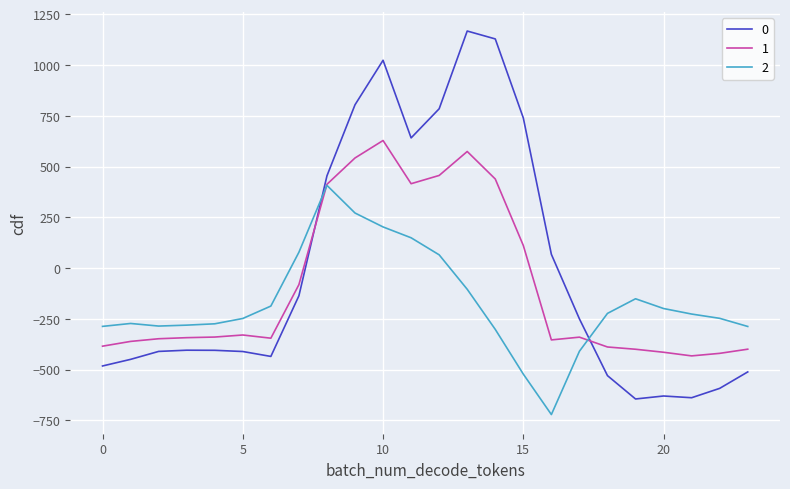

How many intersections are there between 2 and 0?

2